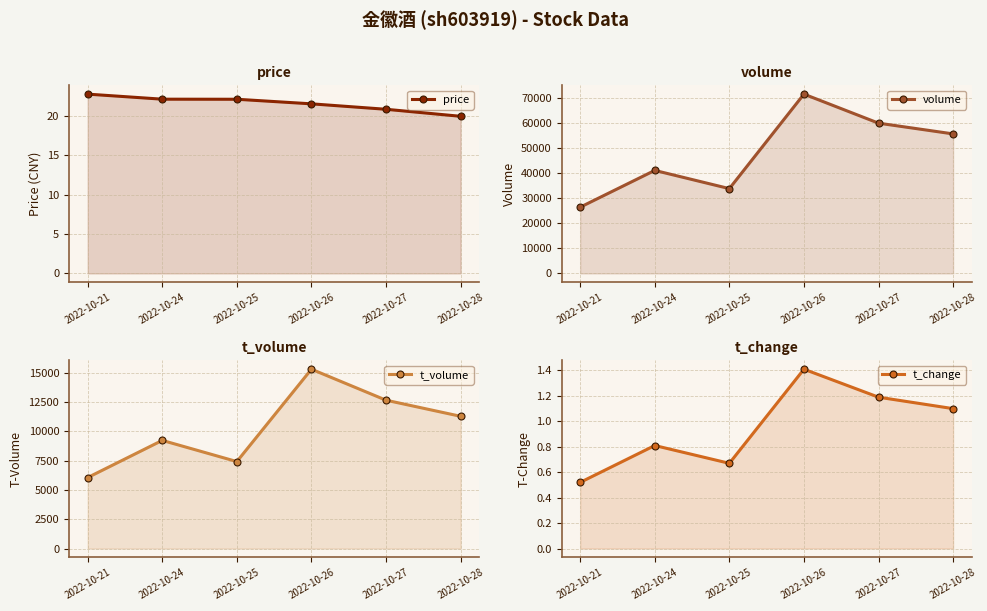

Is it true that t_change equals 0.7 at 2022-10-21?

False